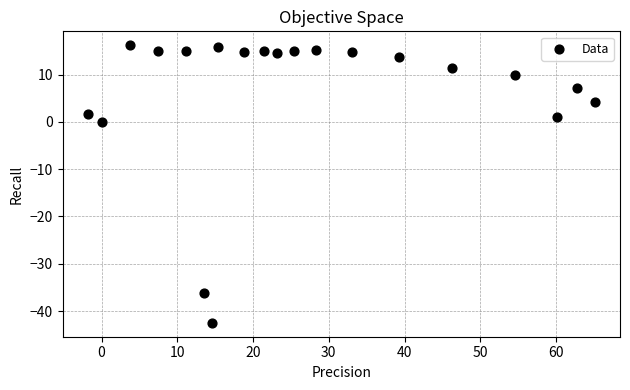

What is the range of X values (max minus min)?

66.9